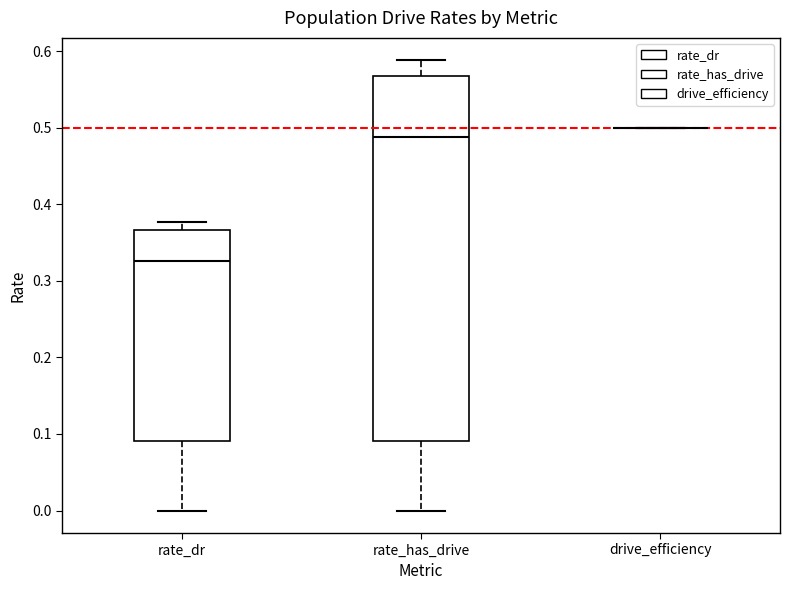

Reading left to right, transcribe this box plot: for each box, give where its median line is, the range the box spans, and where its two whiskers end, as read against the y-axis. The values are not printed on the chart, so give them approximately, as read against the axis.

rate_dr: median 0.33, box 0.09 to 0.37, whiskers 0.00 to 0.38
rate_has_drive: median 0.49, box 0.09 to 0.57, whiskers 0.00 to 0.59
drive_efficiency: box collapsed to a line at 0.50, whiskers 0.50 to 0.50